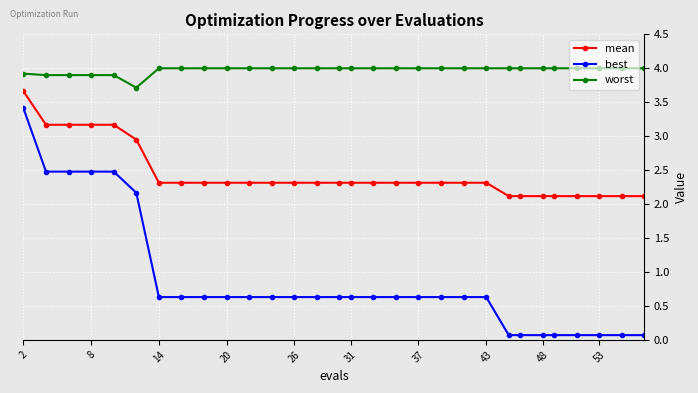

What is the average value of the mean series?

2.4